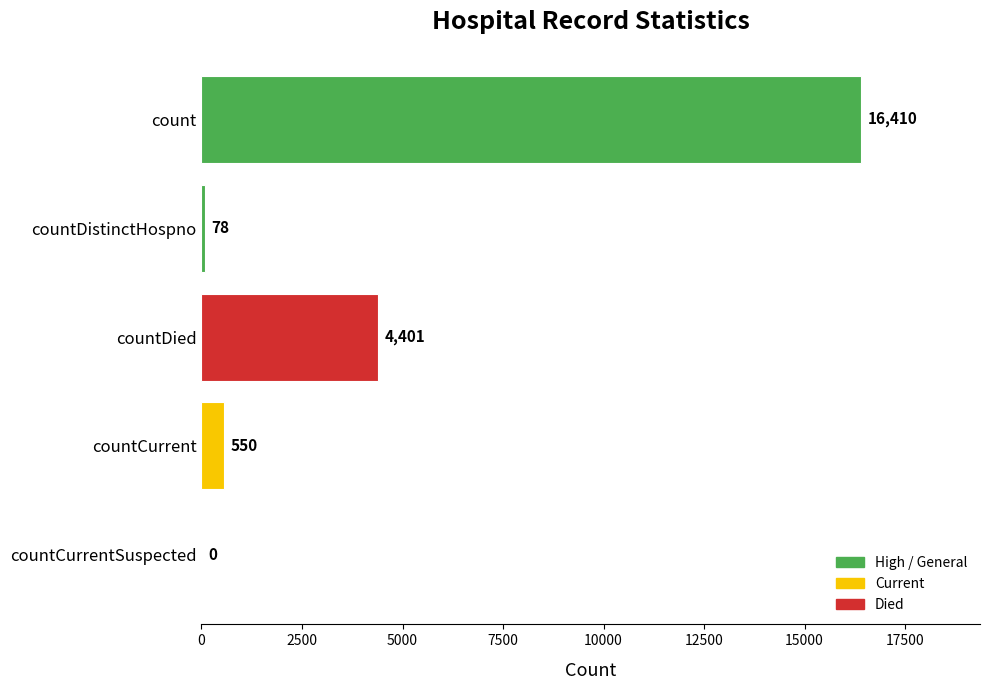

Reading bottom to top, what are all the values shown in this chart?

countCurrentSuspected=0	countCurrent=550	countDied=4401	countDistinctHospno=78	count=16410